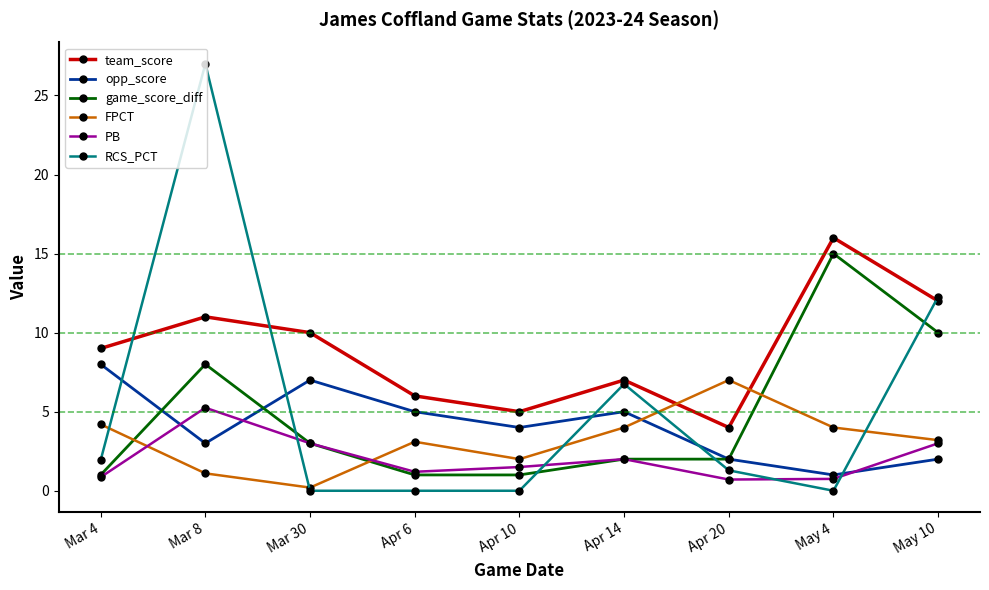

What is the label of the 9th point from the left?

May 10